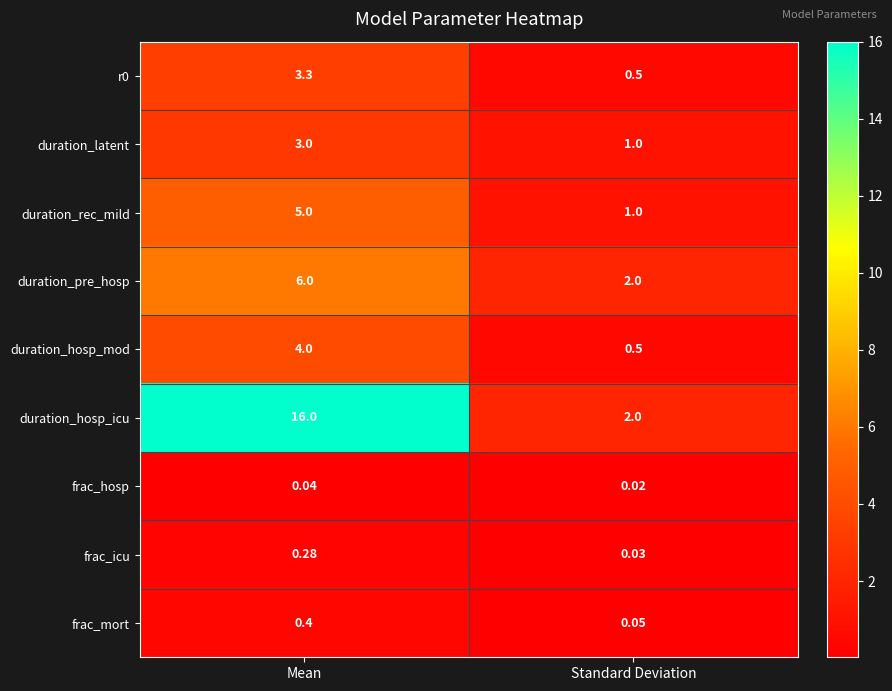

List the labels in order of duration_hosp_mod value, smallest first.

Standard Deviation, Mean